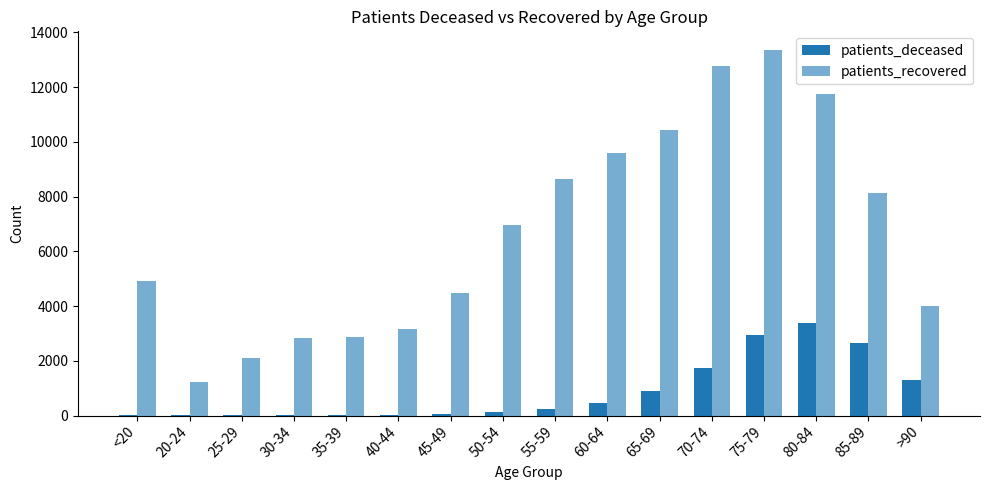

Rank the series by their average value, from lowest to highest.

patients_deceased, patients_recovered